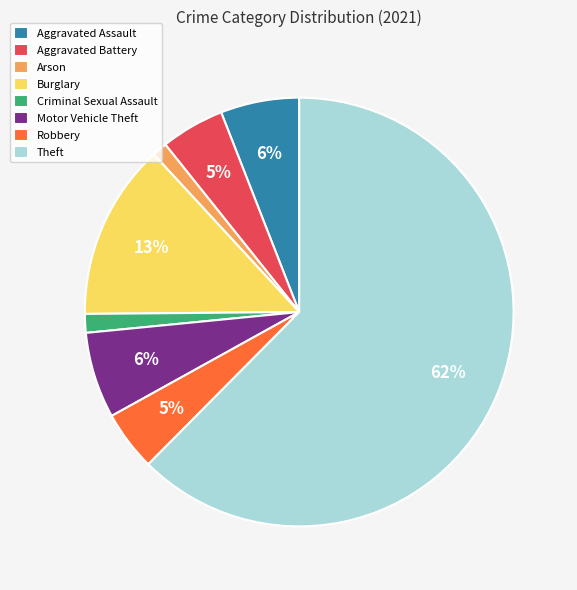

Count the number of slices in the pie.

8